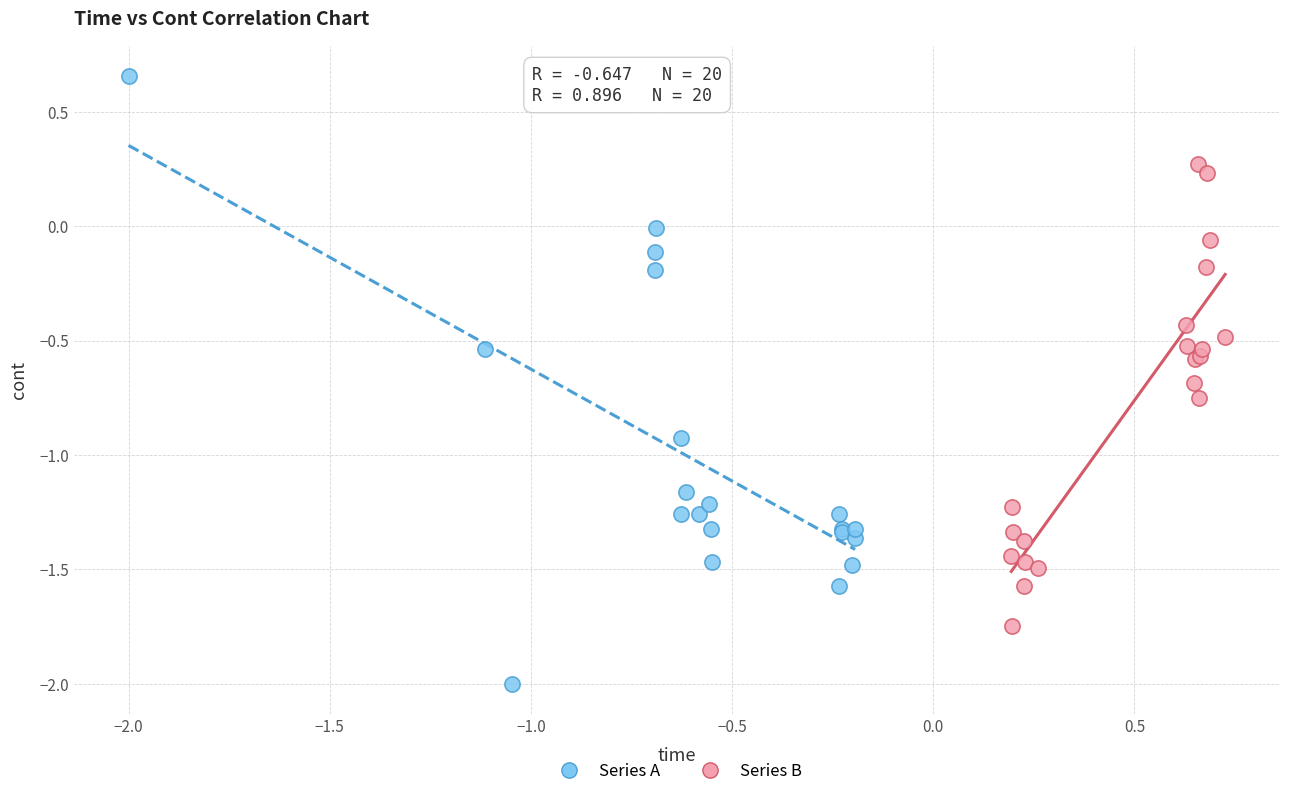

What are all the series names shown in the legend?

Series A, Series B